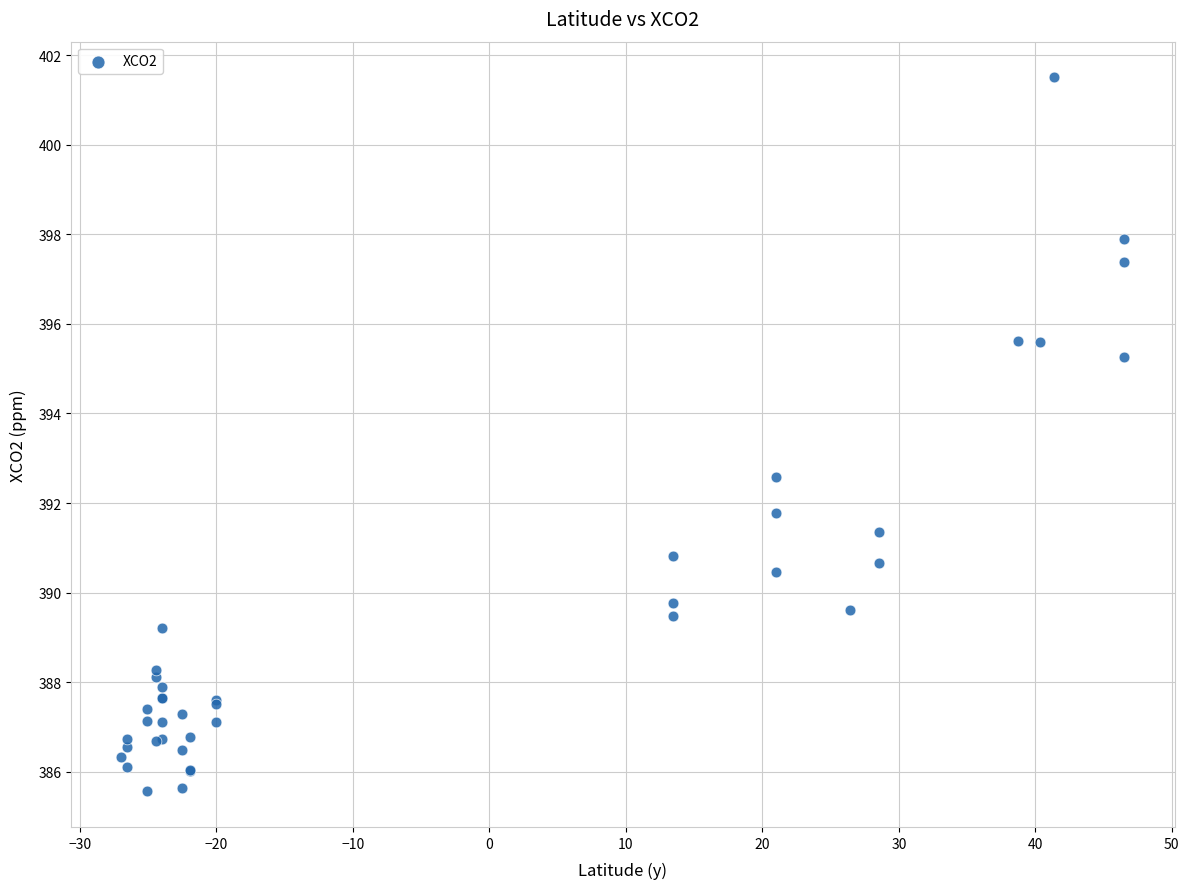

What Y value in the scatter plot is closest to 393?

392.6